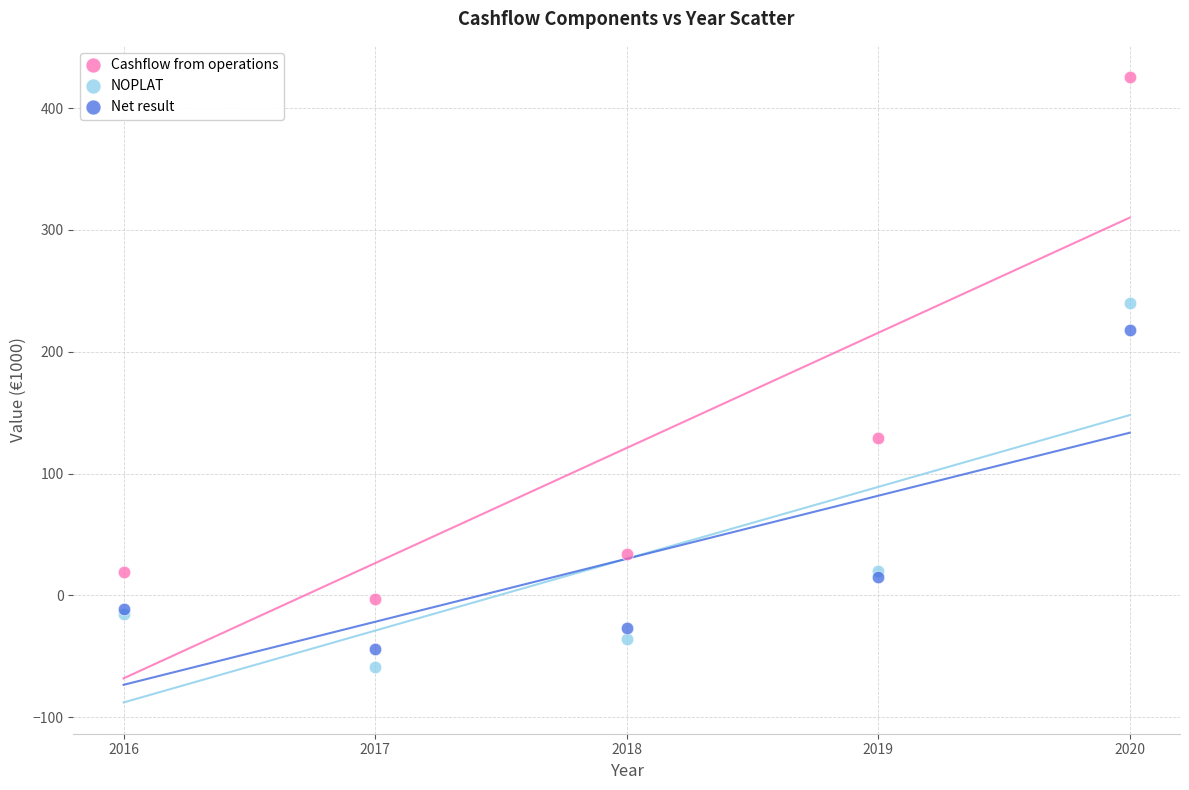

Which series contains the highest Y value?

Cashflow from operations